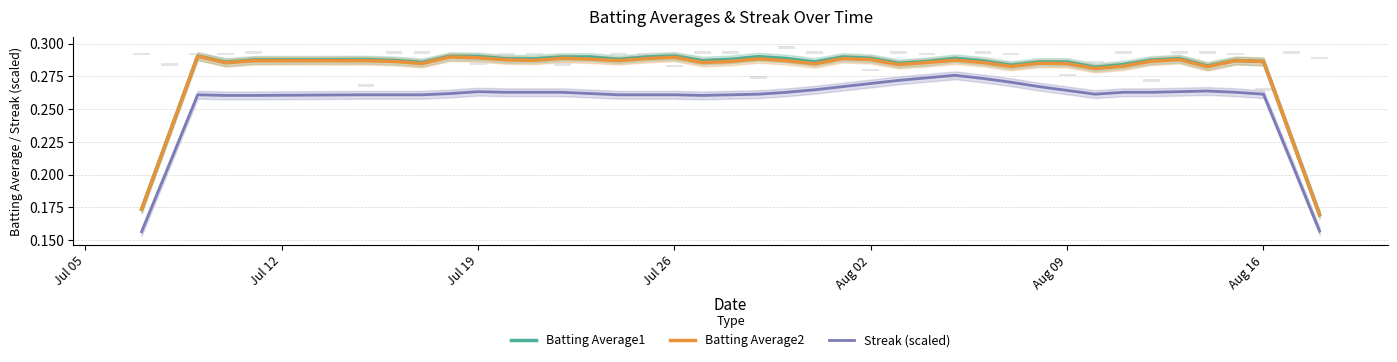

Reading left to right, transcribe all the data shown in this chart.

Batting Average1: 0.2	0.2	0.3	0.3	0.3	0.3	0.3	0.3	0.3	0.3	0.3	0.3	0.3	0.3	0.3	0.3	0.3	0.3	0.3	0.3	0.3	0.3	0.3	0.3	0.3	0.3	0.3	0.3	0.3	0.3	0.3	0.3	0.3	0.3	0.3	0.3	0.3	0.3	0.2	0.2
Batting Average2: 0.2	0.2	0.3	0.3	0.3	0.3	0.3	0.3	0.3	0.3	0.3	0.3	0.3	0.3	0.3	0.3	0.3	0.3	0.3	0.3	0.3	0.3	0.3	0.3	0.3	0.3	0.3	0.3	0.3	0.3	0.3	0.3	0.3	0.3	0.3	0.3	0.3	0.3	0.2	0.2
Streak (scaled): 0.2	0.2	0.3	0.3	0.3	0.3	0.3	0.3	0.3	0.3	0.3	0.3	0.3	0.3	0.3	0.3	0.3	0.3	0.3	0.3	0.3	0.3	0.3	0.3	0.3	0.3	0.3	0.3	0.3	0.3	0.3	0.3	0.3	0.3	0.3	0.3	0.3	0.3	0.2	0.2